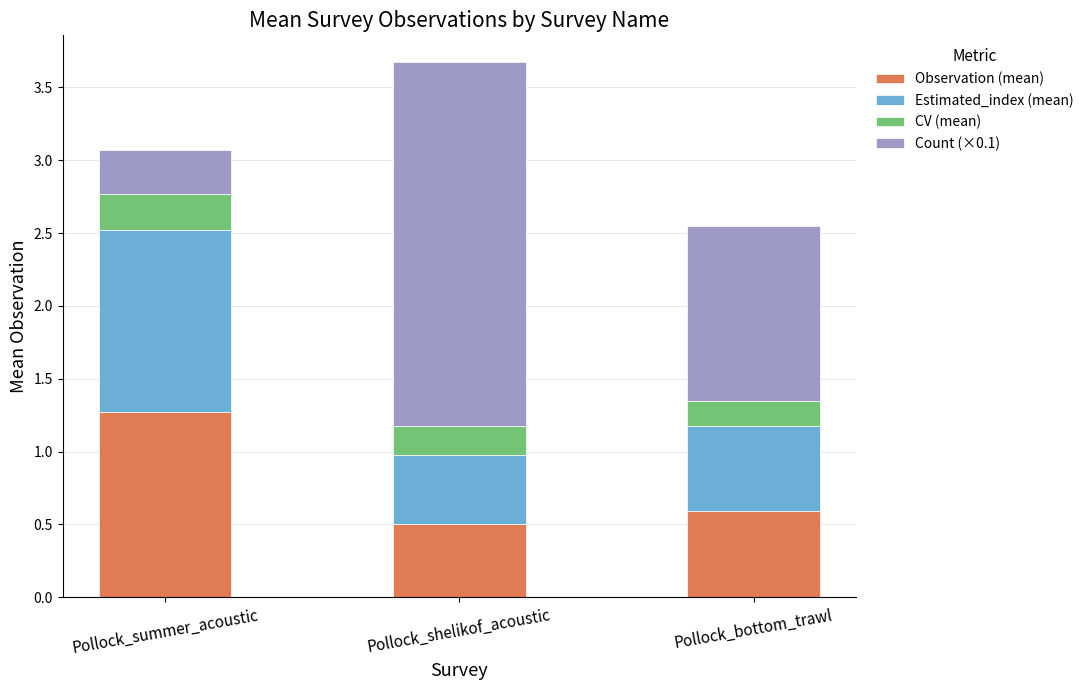

Which category has the lowest value in the Observation (mean) series?

Pollock_shelikof_acoustic